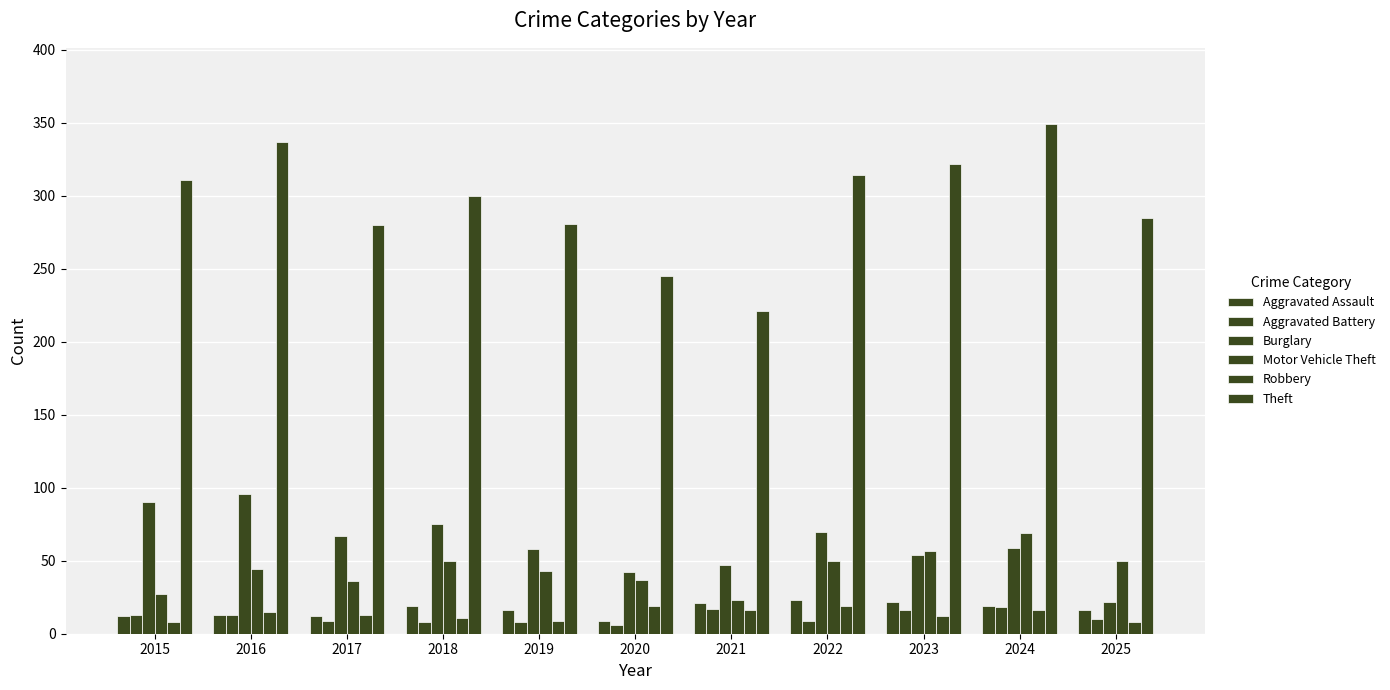

How many values in the Theft series are below 300?

5